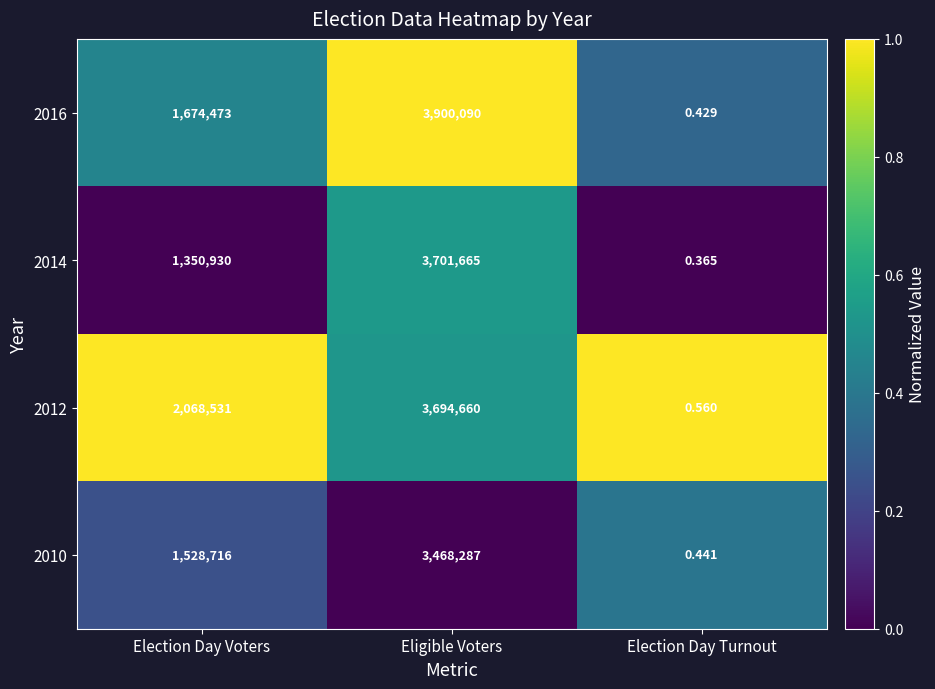

How many distinct data groups are displayed?

4